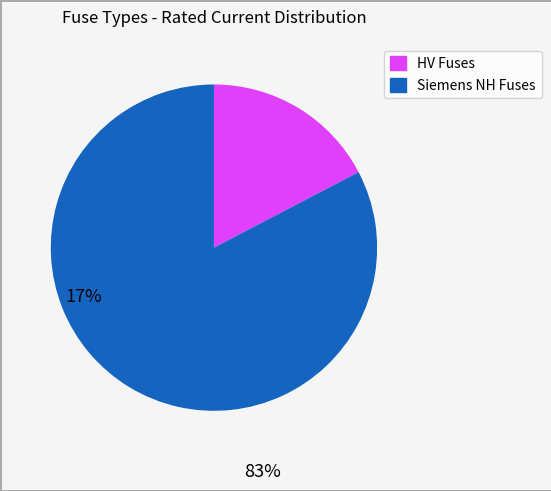

Does any single category account for the majority?

Yes